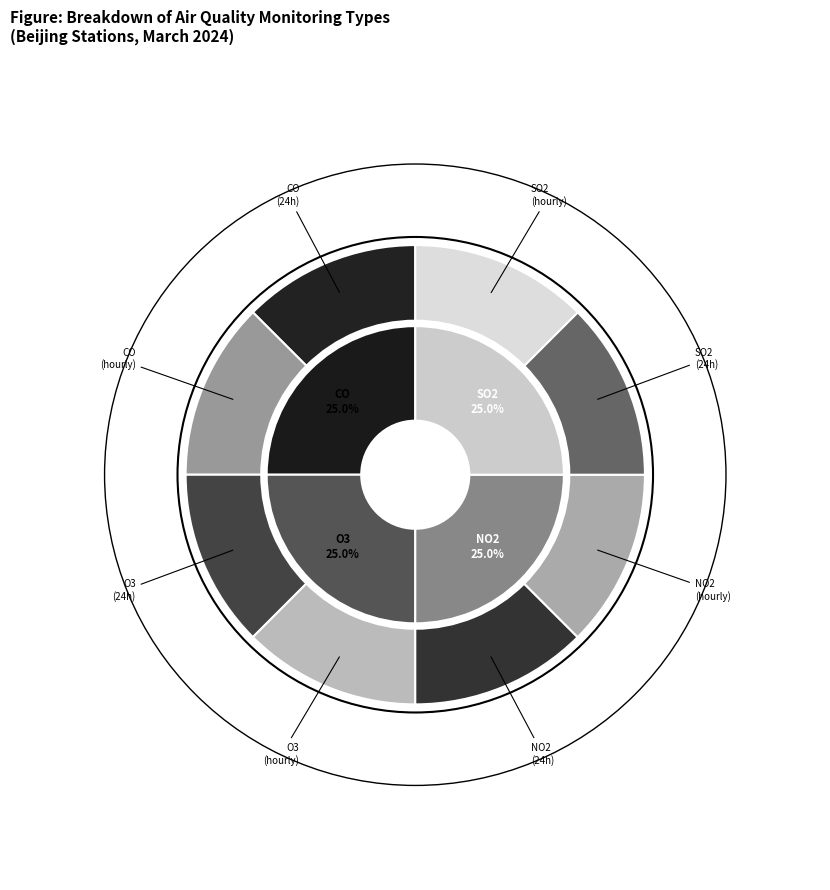

Is there a majority slice in this chart?

No